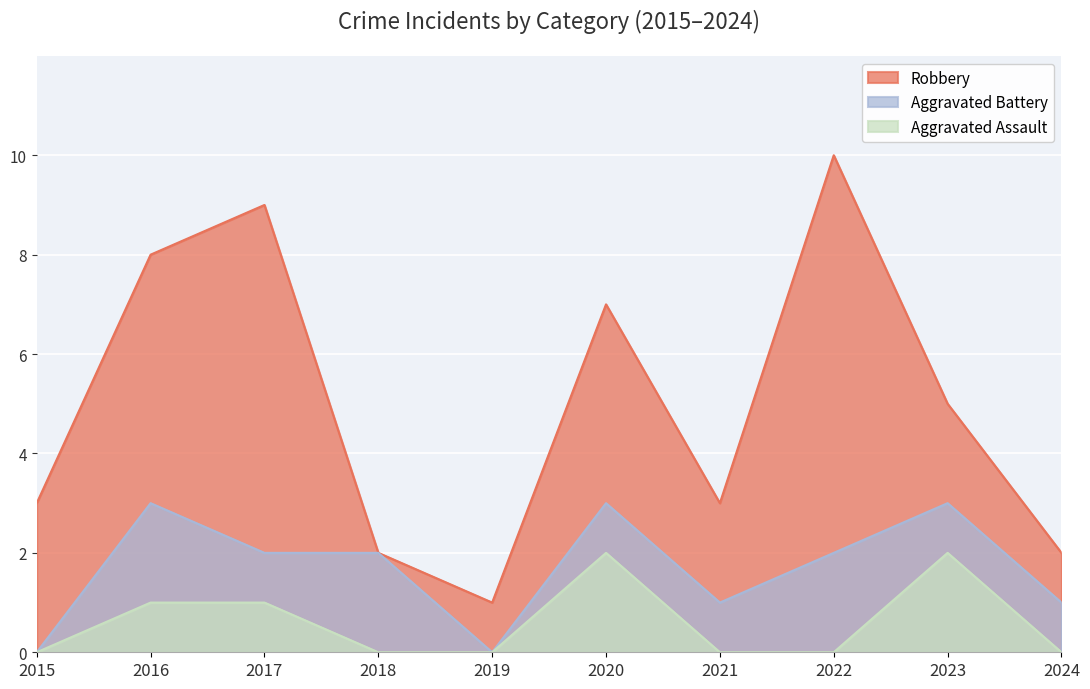

Where is the first local maximum for Aggravated Assault?

2020